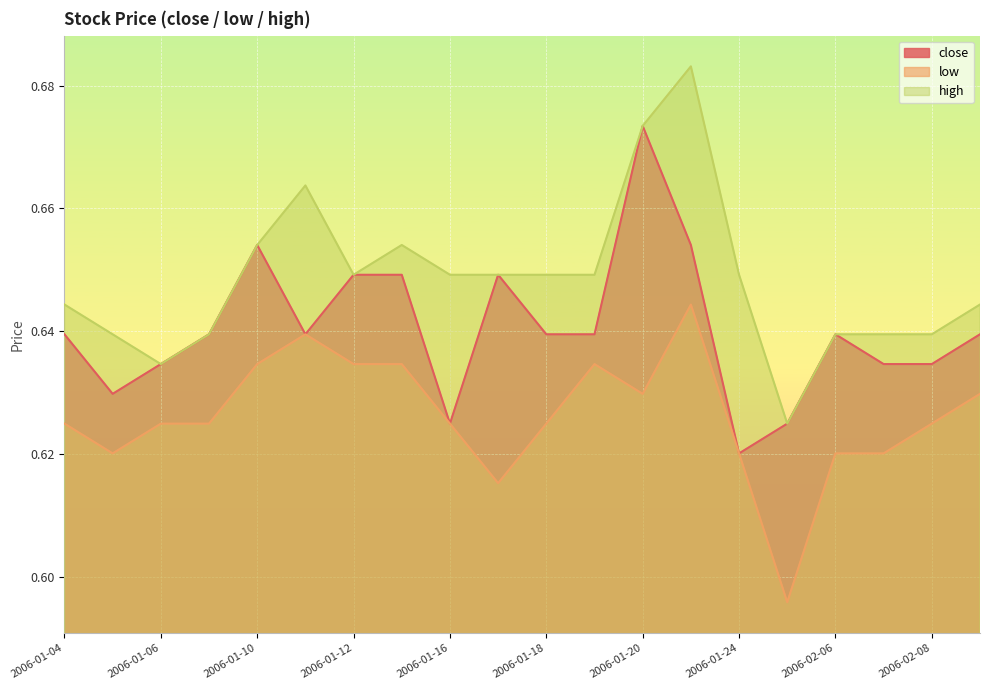

What is the label of the 7th point from the left?

2006-01-12